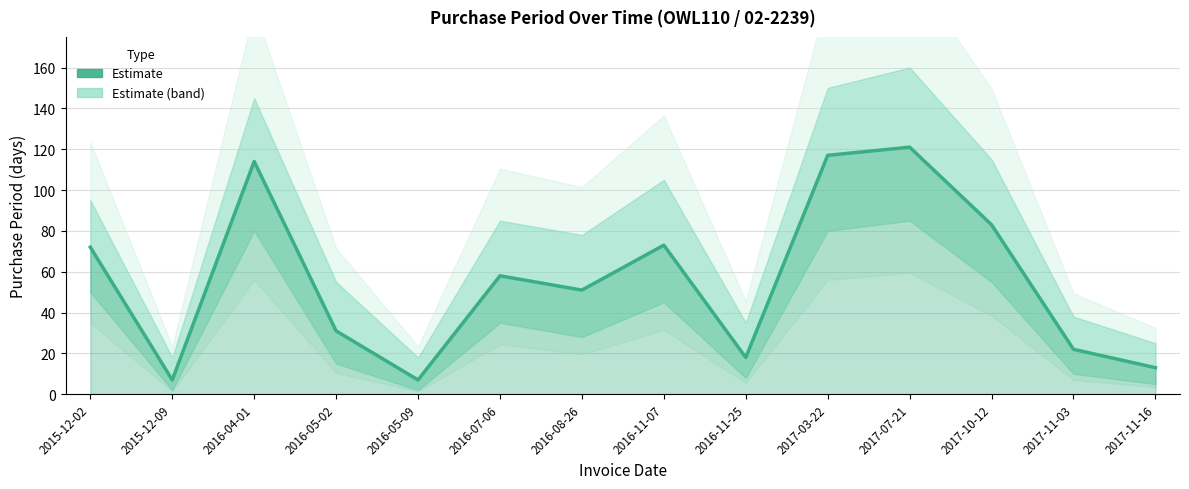

What is the ratio of the value at 2016-11-07 to the value at 2015-12-02?

1.0